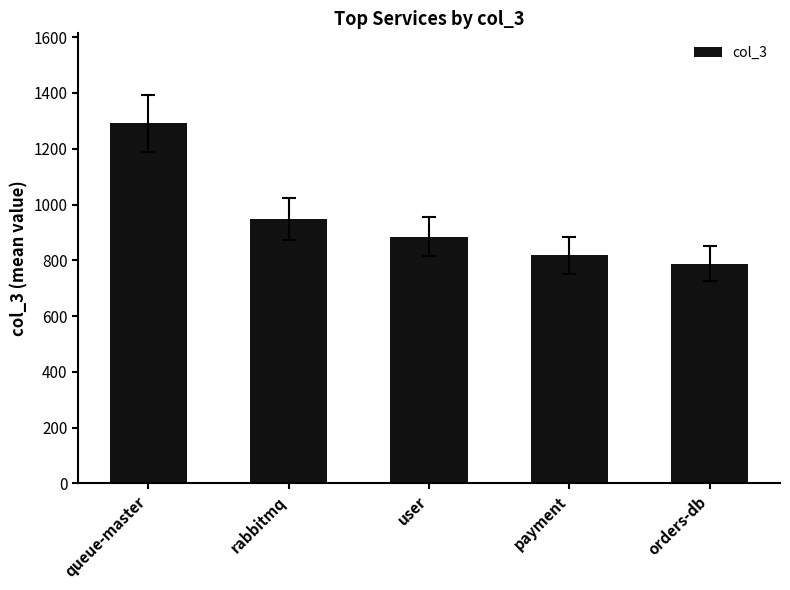

Which category has the highest value across all series?

queue-master